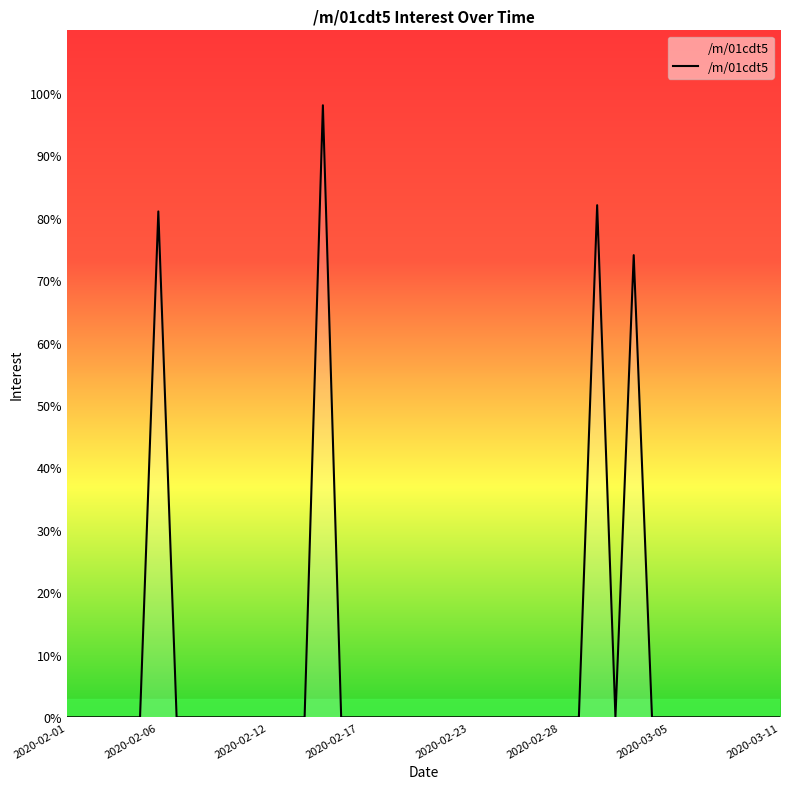

What is the maximum value shown in the chart?

98